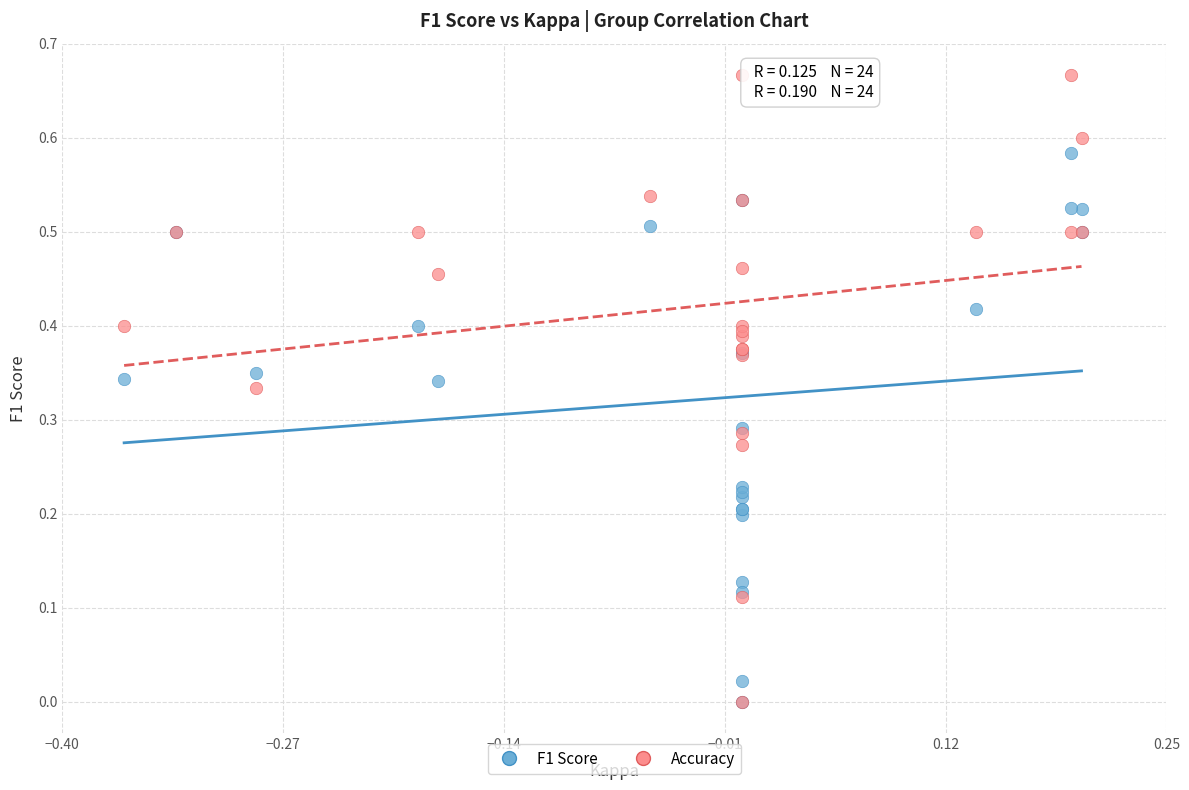

What are all the series names shown in the legend?

F1 Score, Accuracy